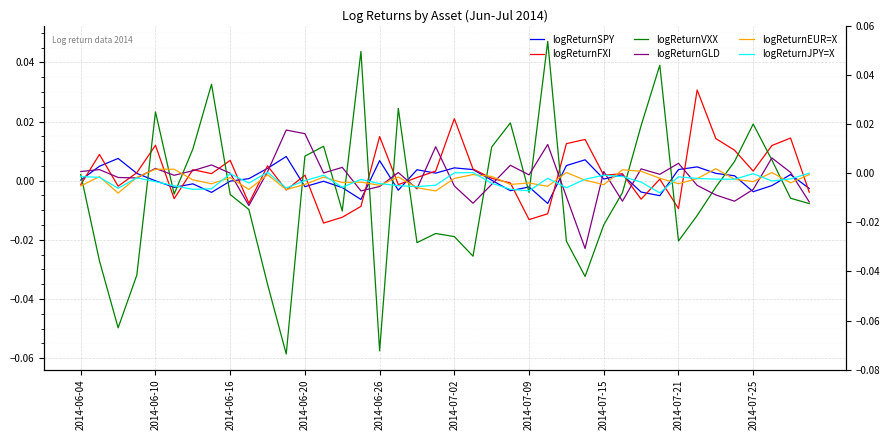

How many interior local peaks does the logReturnVXX series have?

10